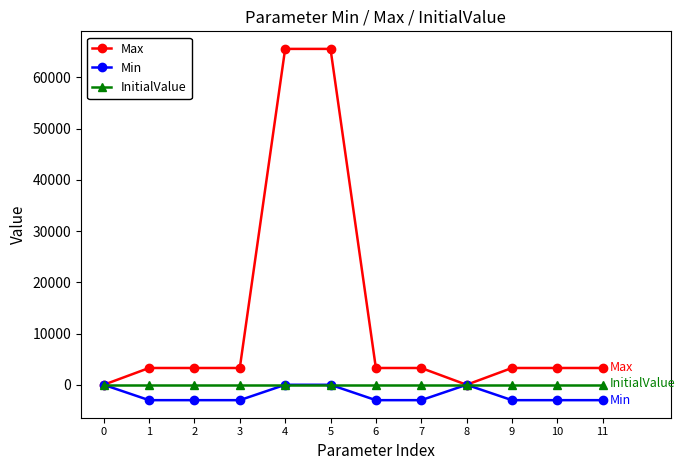

True or false: Min has more than 0 points higher than both neighbors.

True